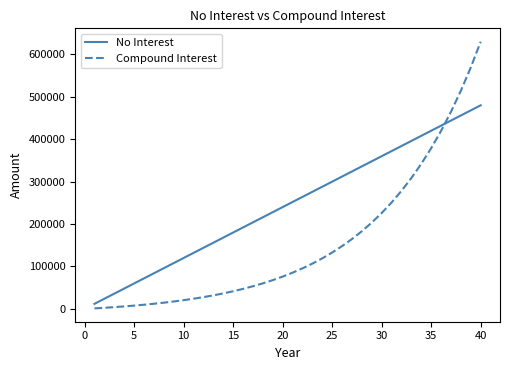

List the series in order of their overall mean, highest first.

No Interest, Compound Interest